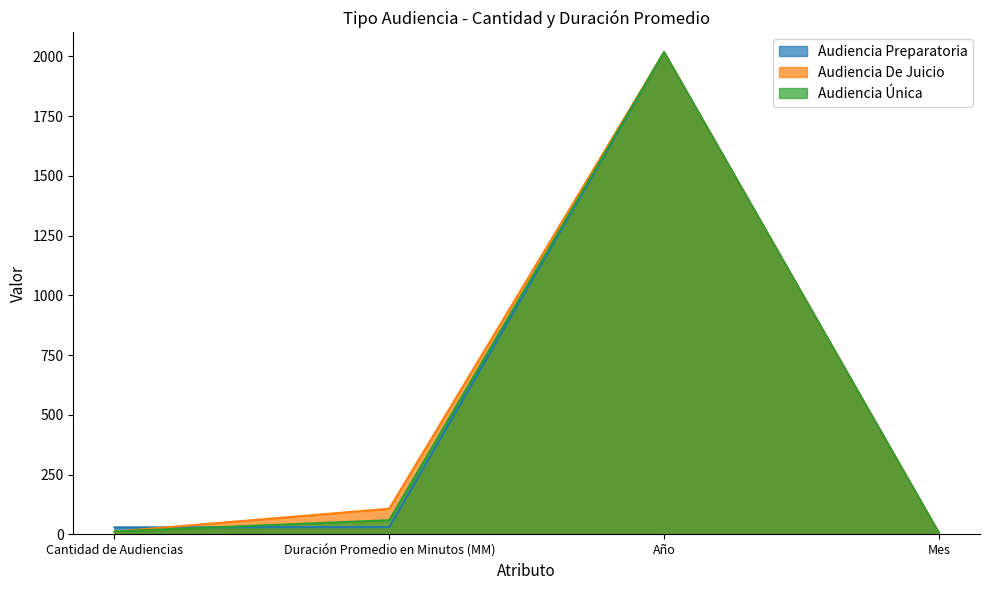

Which label corresponds to the largest value in the chart?

Año